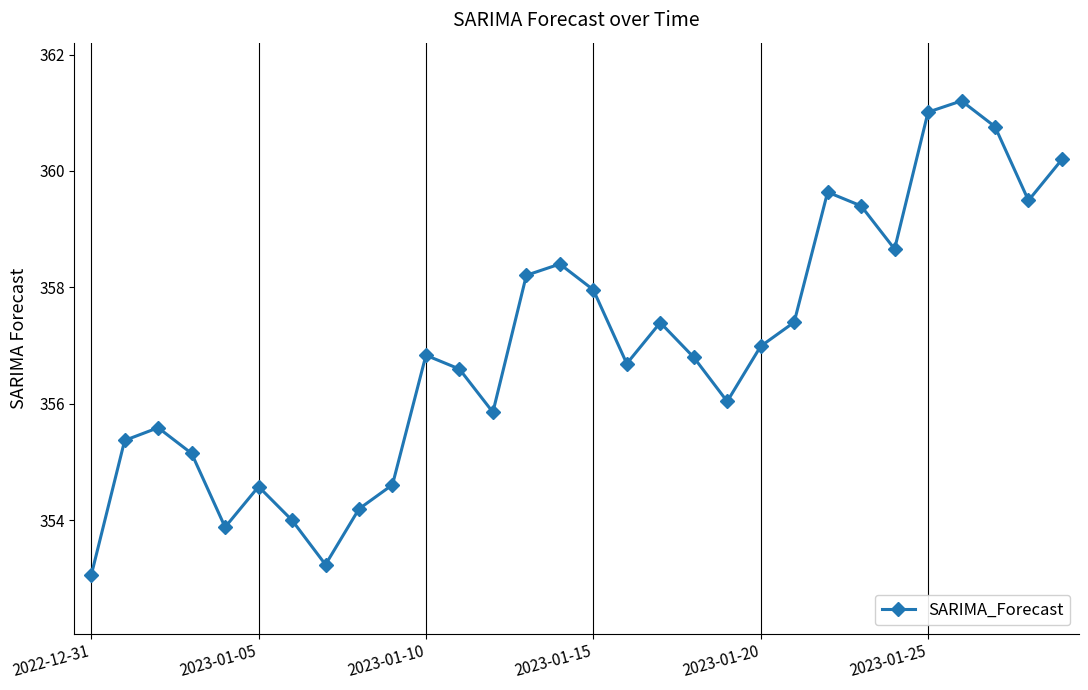

True or false: there are more than 0 points higher than both neighbors.

True